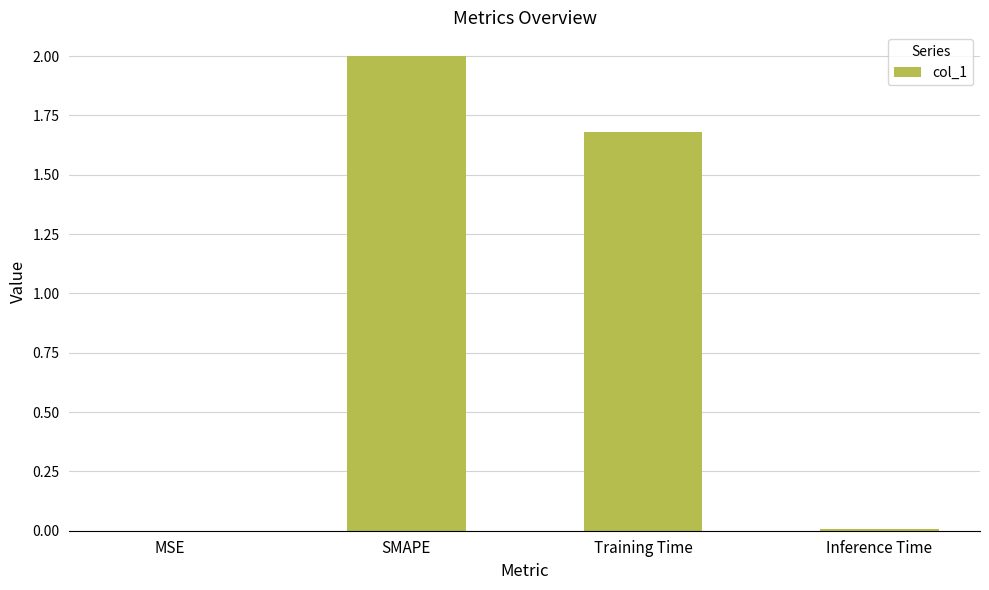

What is the sum of all values?

3.7